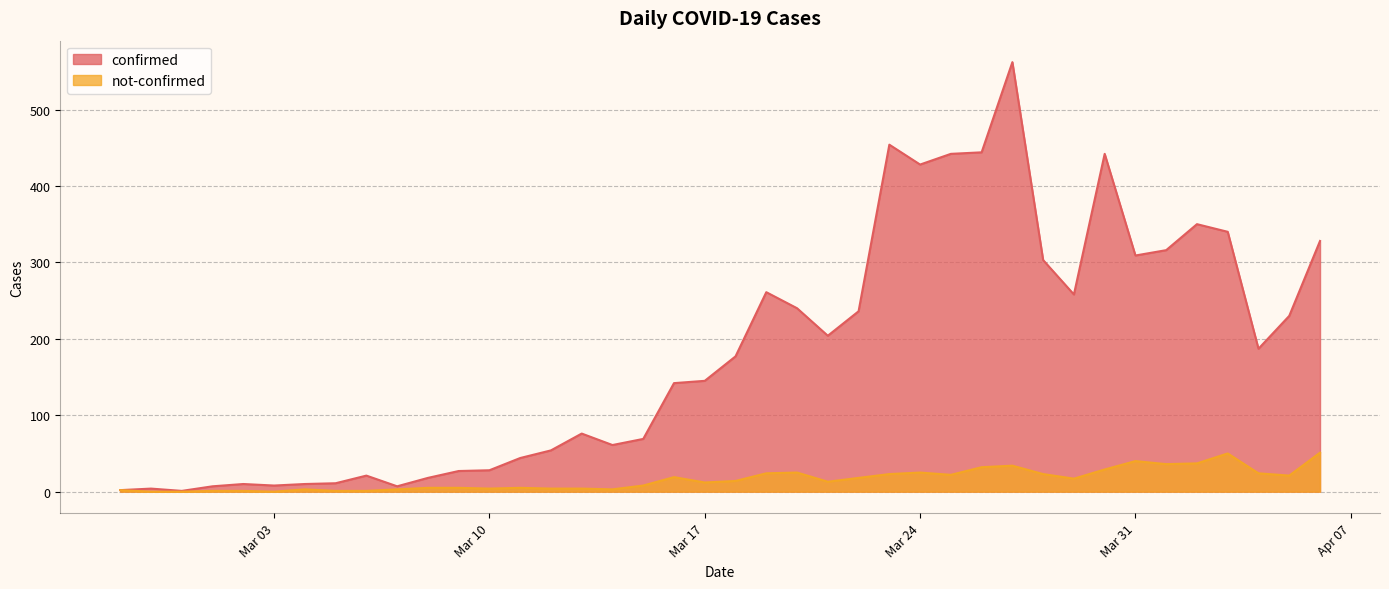

What is the difference between the second highest and second lowest values in the not-confirmed series?

50